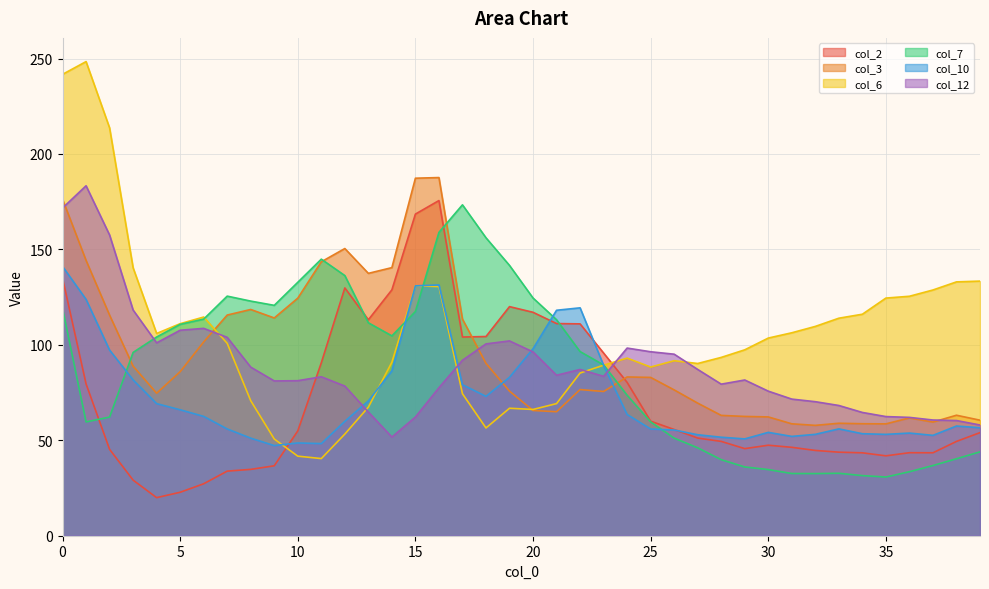

Rank the series by their maximum value, from lowest to highest.

col_10, col_7, col_2, col_12, col_3, col_6